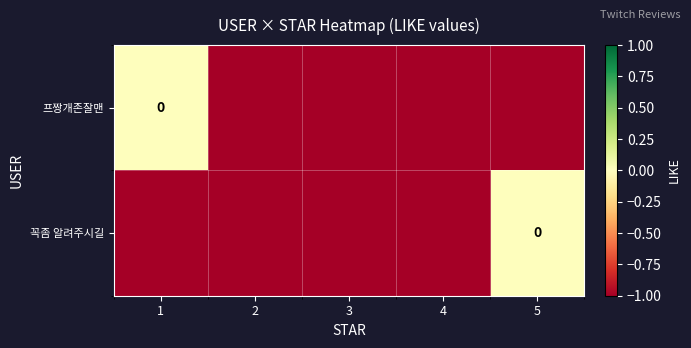

Is the value of 프짱개존잘맨 at 2 greater than the value of 꼭좀 알려주시길 at 3?

No